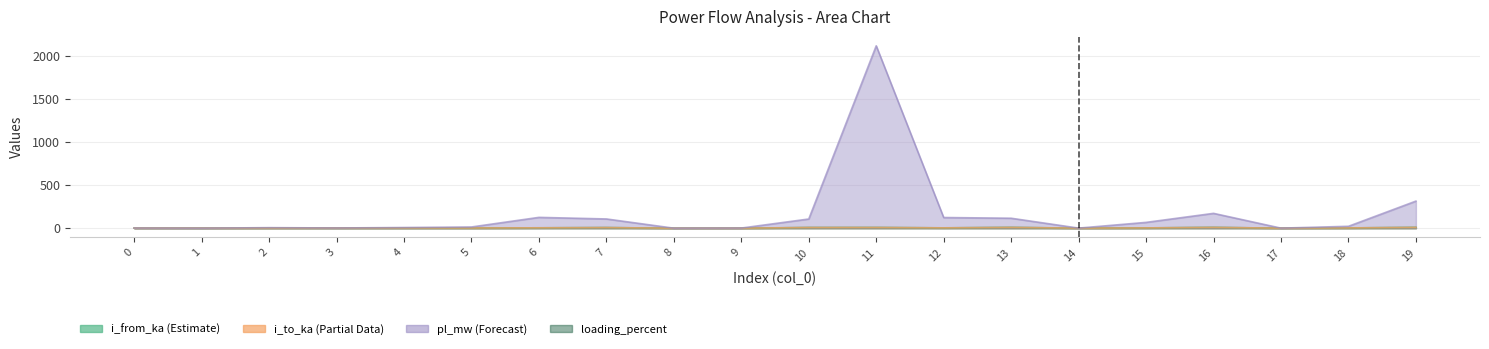

True or false: loading_percent and i_to_ka cross at least once.

False